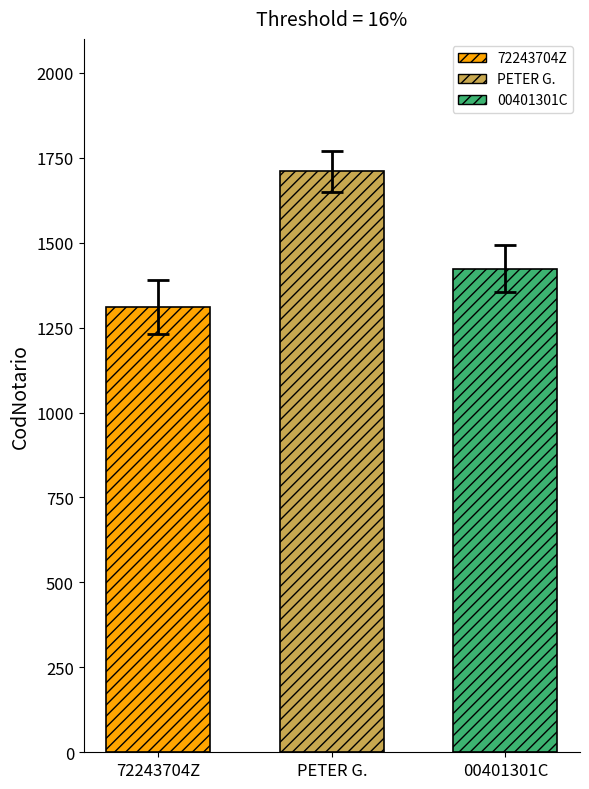

Reading left to right, list all the values displayed in this chart.

72243704Z=1311	PETER G.=1710	00401301C=1424